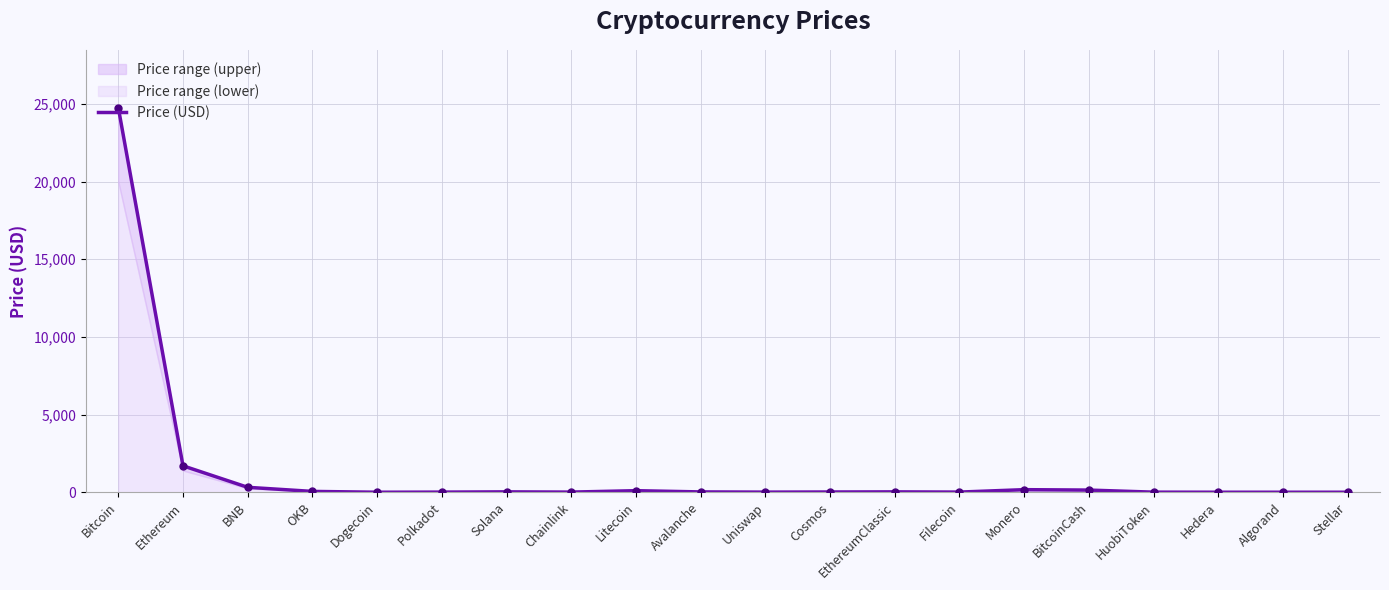

Which has a higher value, Polkadot or OKB?

OKB